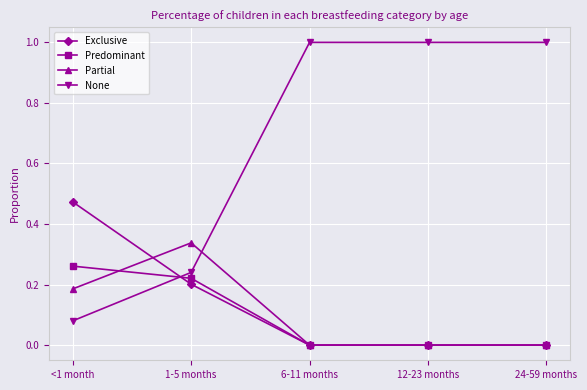

Where is the first local maximum for Partial?

1-5 months